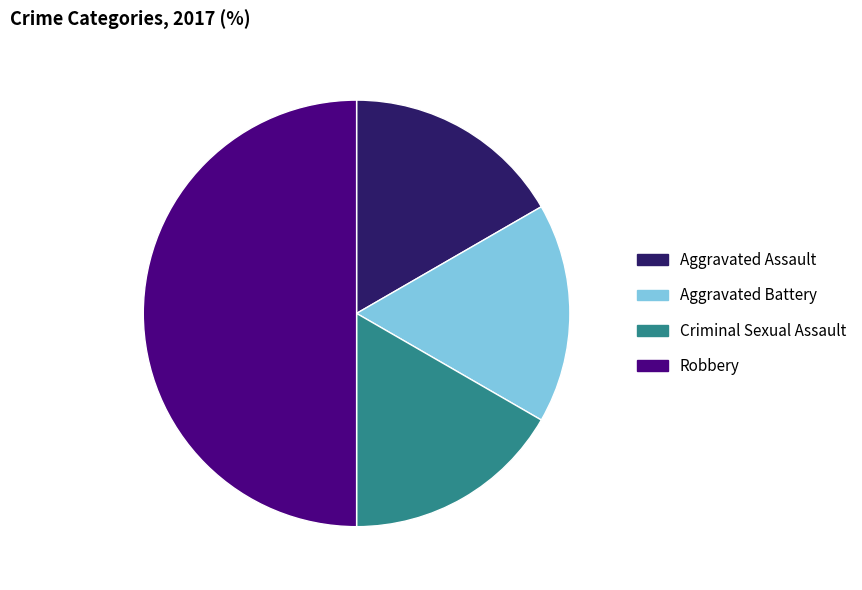

Is Criminal Sexual Assault the majority of the pie?

No